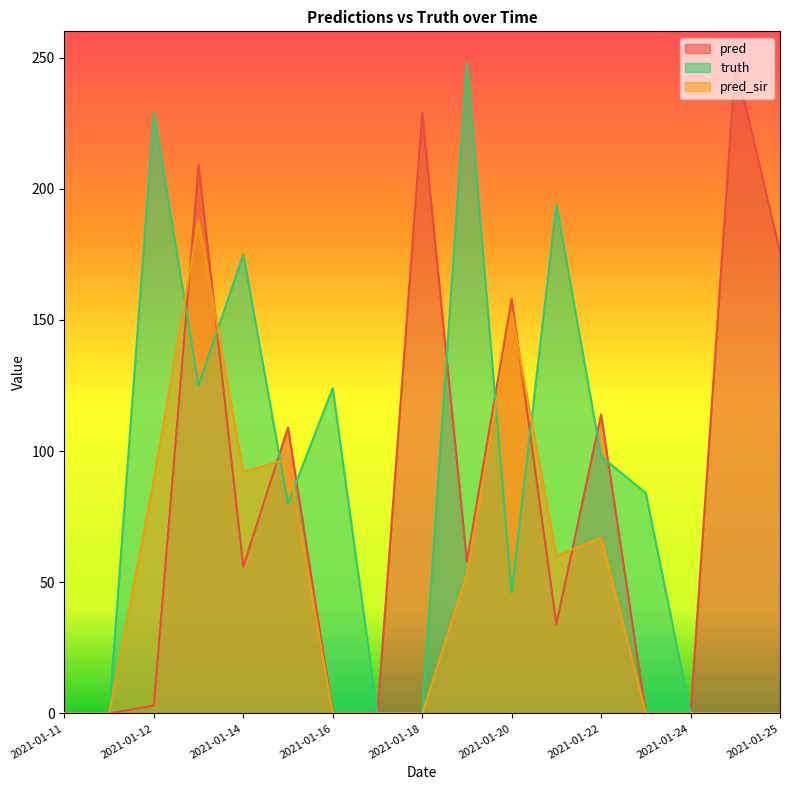

How many lines are shown in the chart?

3